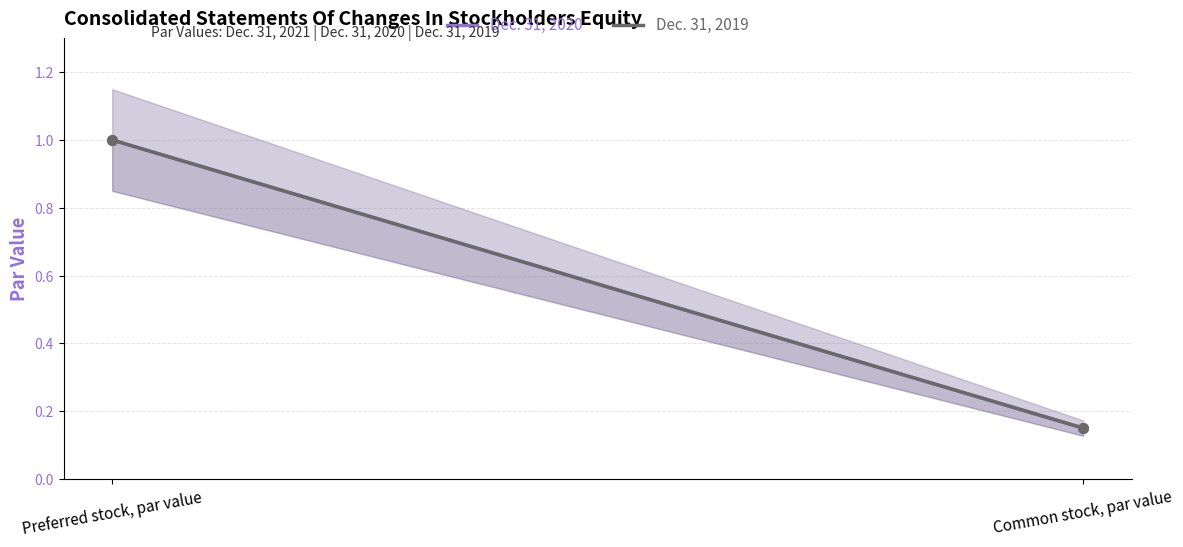

What is the minimum value shown in the chart?

0.1